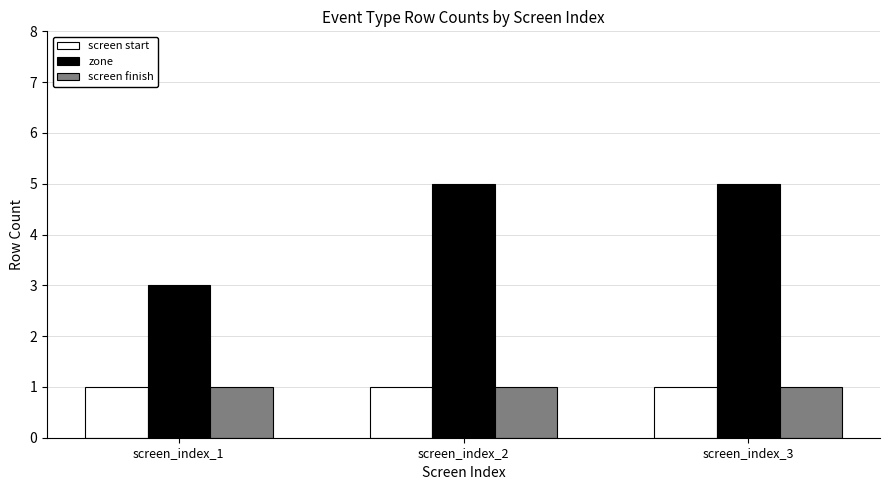

Which series has the largest total across all categories?

zone